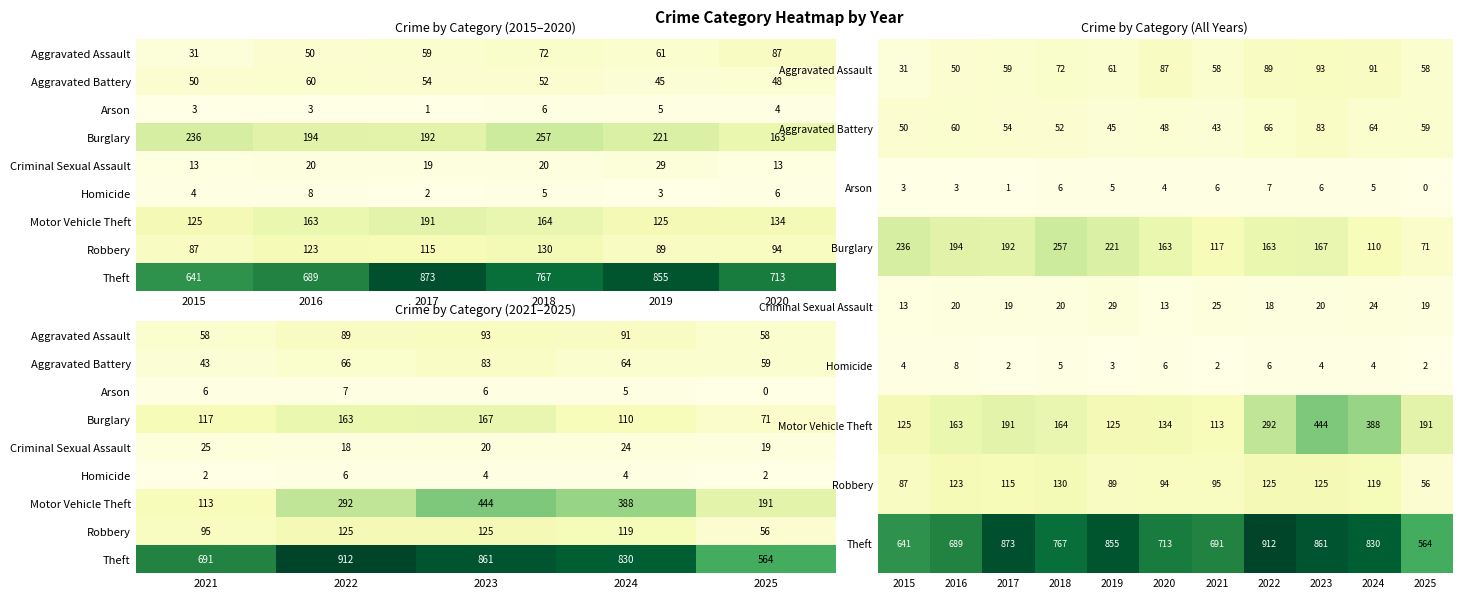

How many Homicide values are between 2 and 6?

10